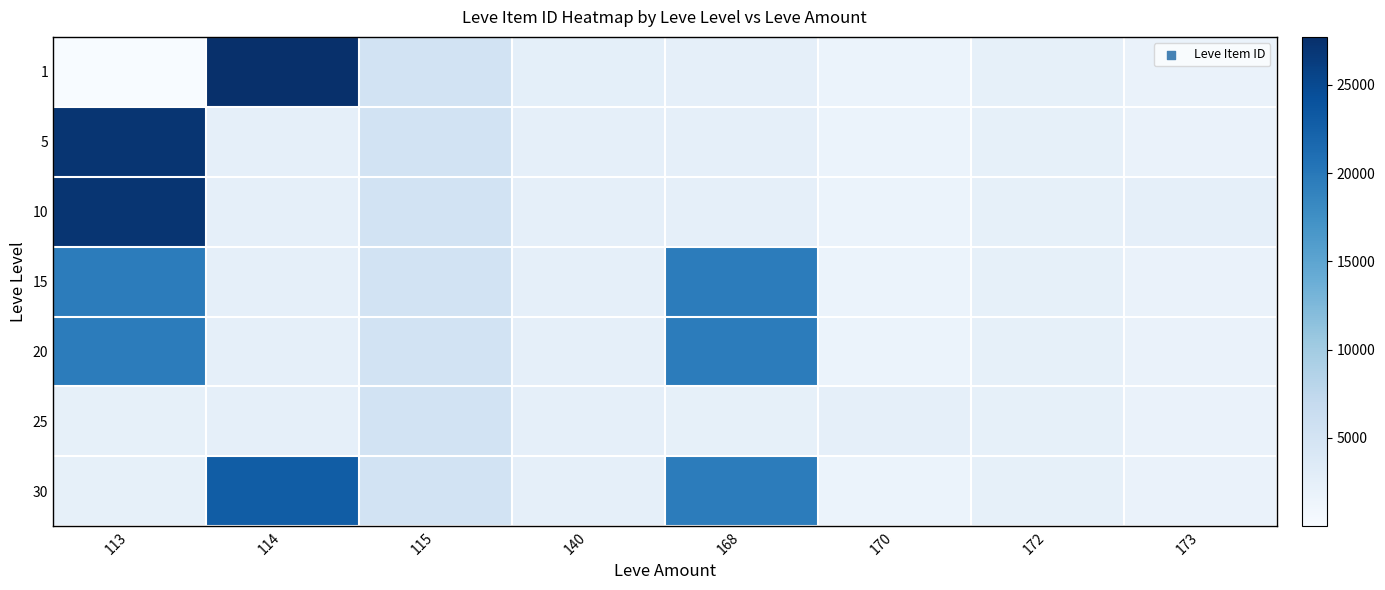

Reading right to left, transcribe all the data shown in this chart.

1: 173=1753	172=2342	170=1684	168=2392	140=2507	115=5091	114=27713	113=1
5: 173=1753	172=2342	170=1684	168=2392	140=2481	115=5091	114=2417	113=27119
10: 173=2393	172=2342	170=1684	168=2392	140=2481	115=5091	114=2419	113=27119
15: 173=1753	172=2342	170=1684	168=19542	140=2481	115=5092	114=2420	113=19542
20: 173=1753	172=2370	170=1684	168=19538	140=2481	115=5092	114=2420	113=19535
25: 173=1753	172=2342	170=2397	168=2350	140=2485	115=5092	114=2421	113=2320
30: 173=1753	172=2342	170=1633	168=19514	140=2485	115=5092	114=22899	113=2321